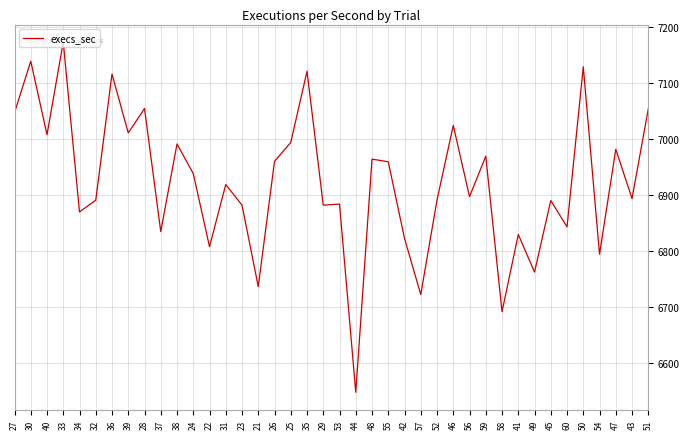

At which label is the value closest to 6860?

34